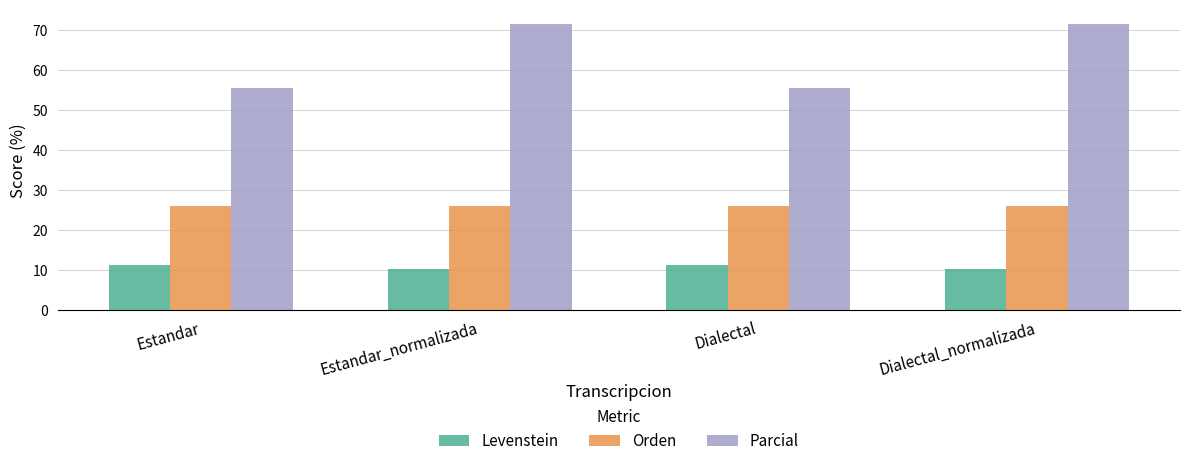

What value does the Orden series have at Estandar?

26.1